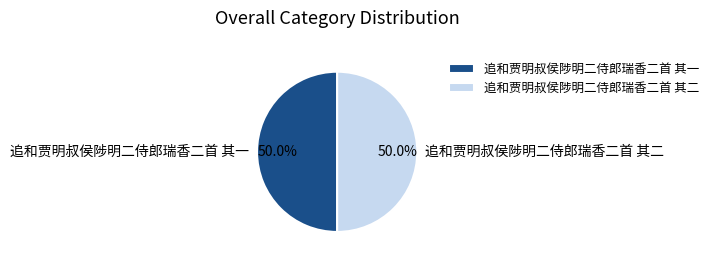

Approximately how many times larger is the value at 追和贾明叔侯陟明二侍郎瑞香二首 其一 compared to 追和贾明叔侯陟明二侍郎瑞香二首 其二?

1.0